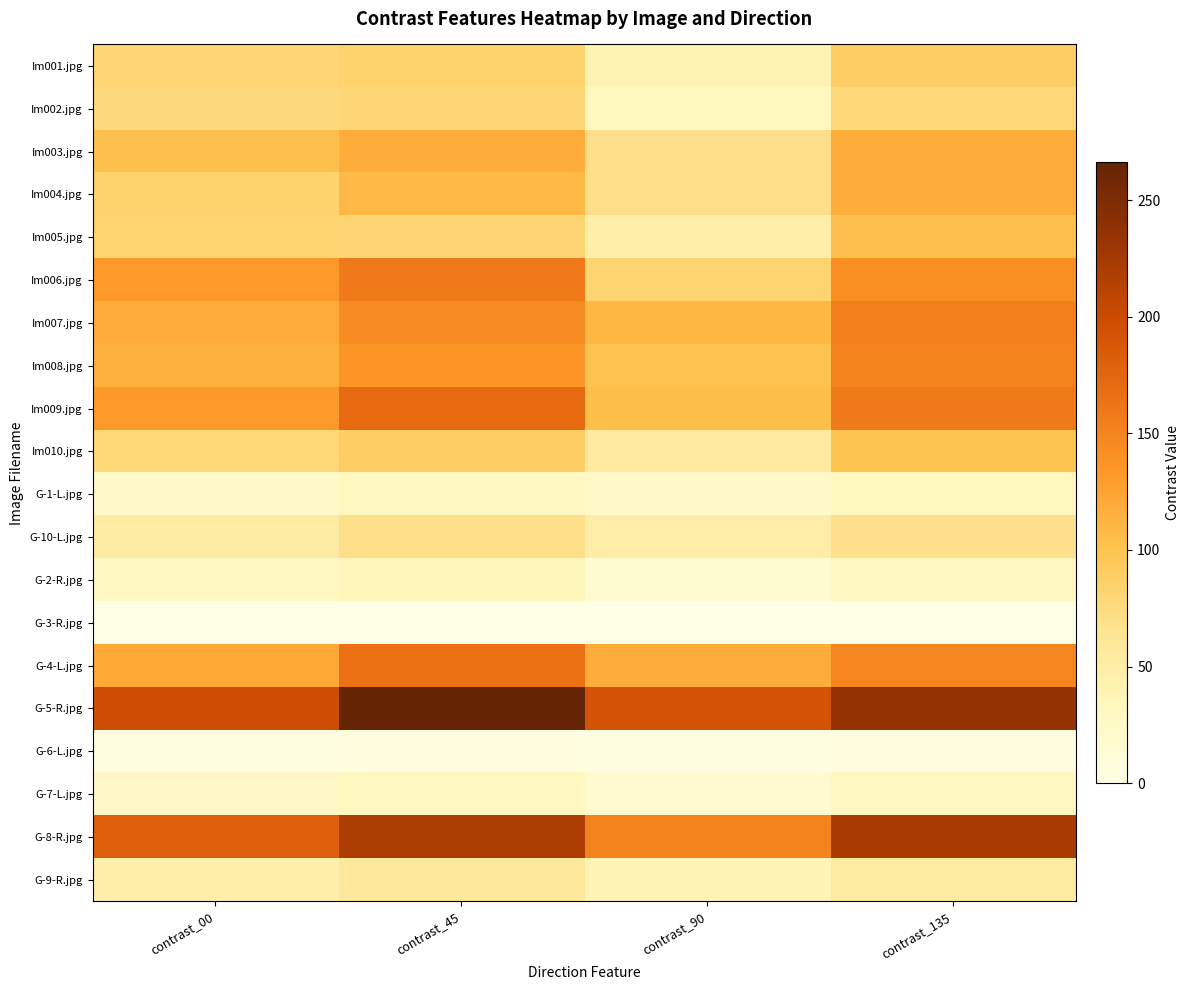

Which has a higher value, contrast_90 or contrast_00?

contrast_00